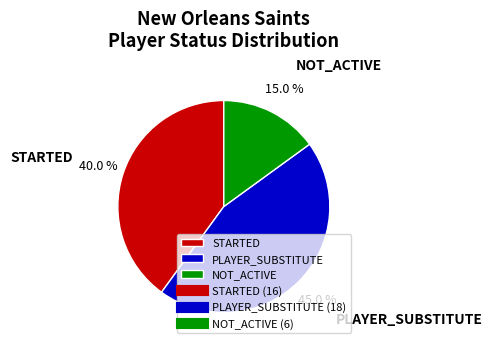

Is there any slice that represents more than half of the pie?

No